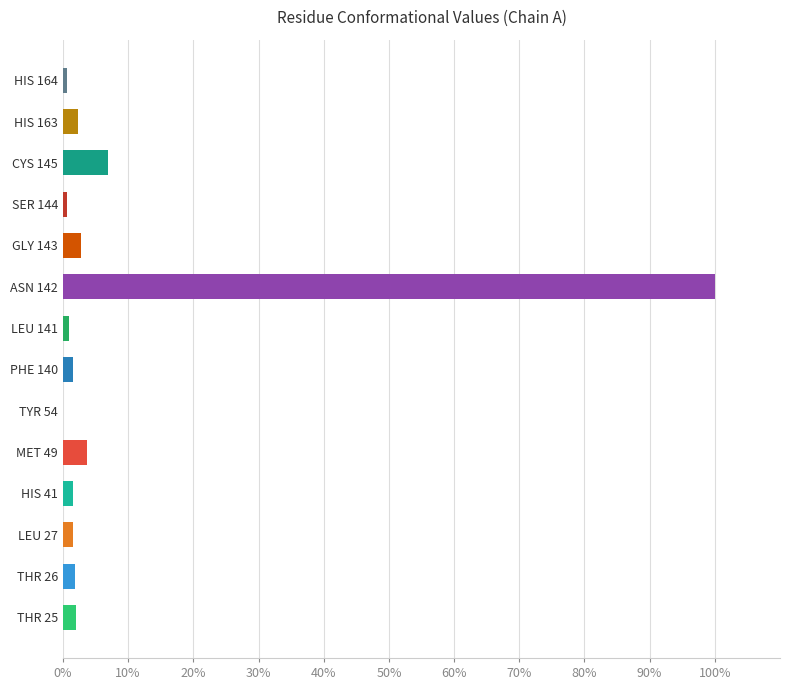

Which category has the highest value across all series?

ASN 142